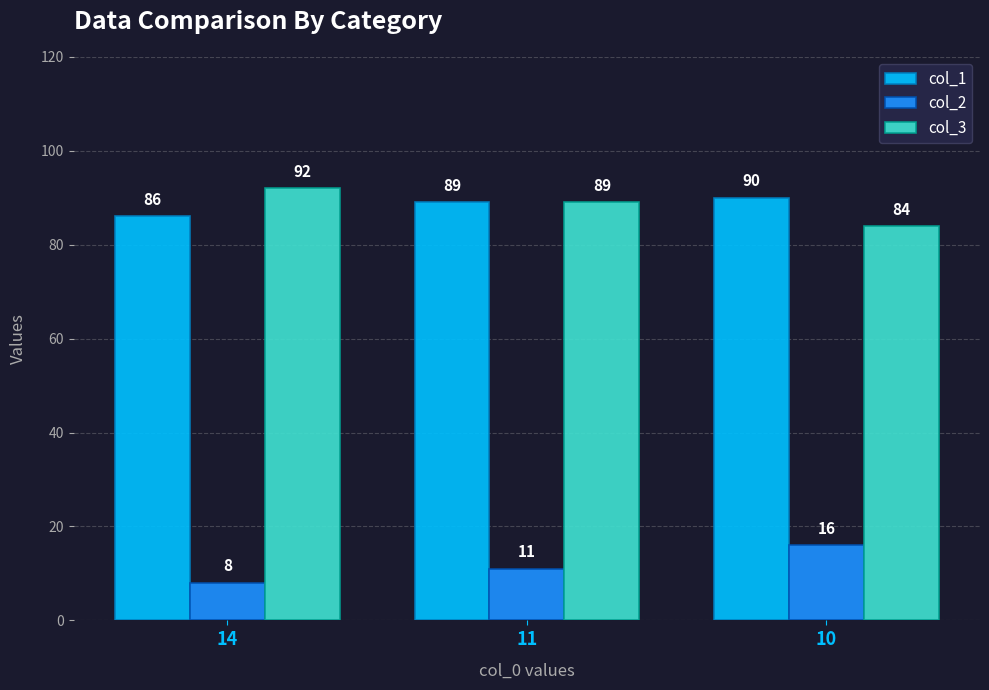

What is the total value across all series at 11?

189